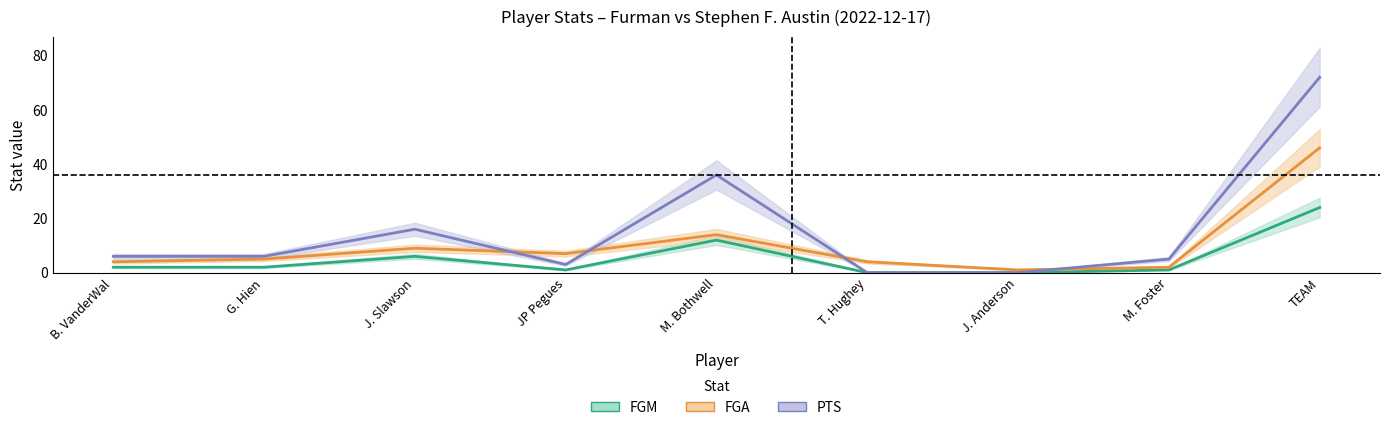

At how many categories does at least one series exceed 11?

3